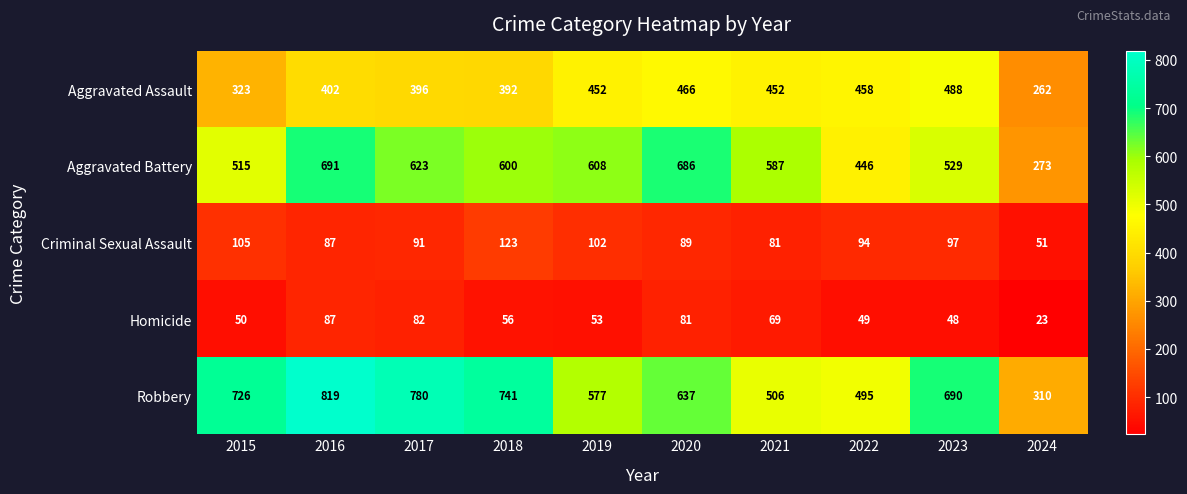

List the series in order of their peak value, lowest first.

Homicide, Criminal Sexual Assault, Aggravated Assault, Aggravated Battery, Robbery